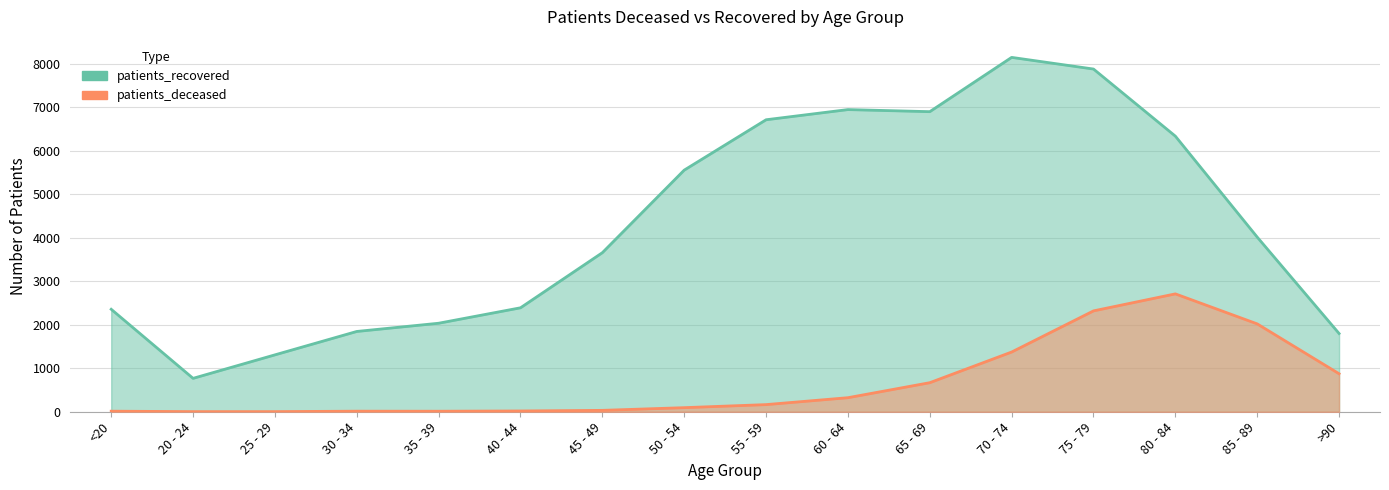

How many interior local valleys does the patients_deceased series have?

1